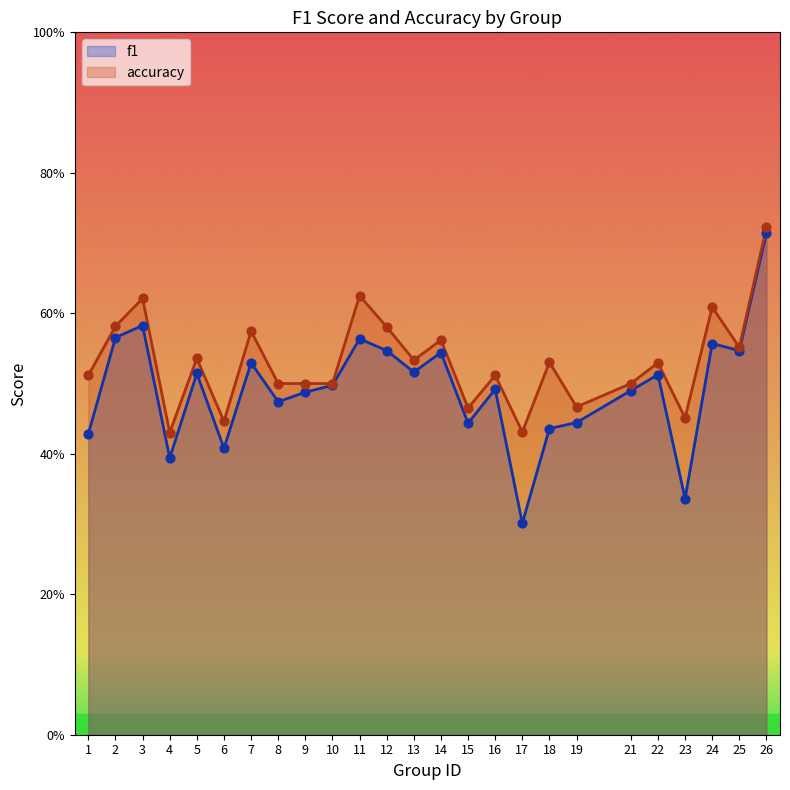

Which series has the largest Y range (max minus min)?

f1